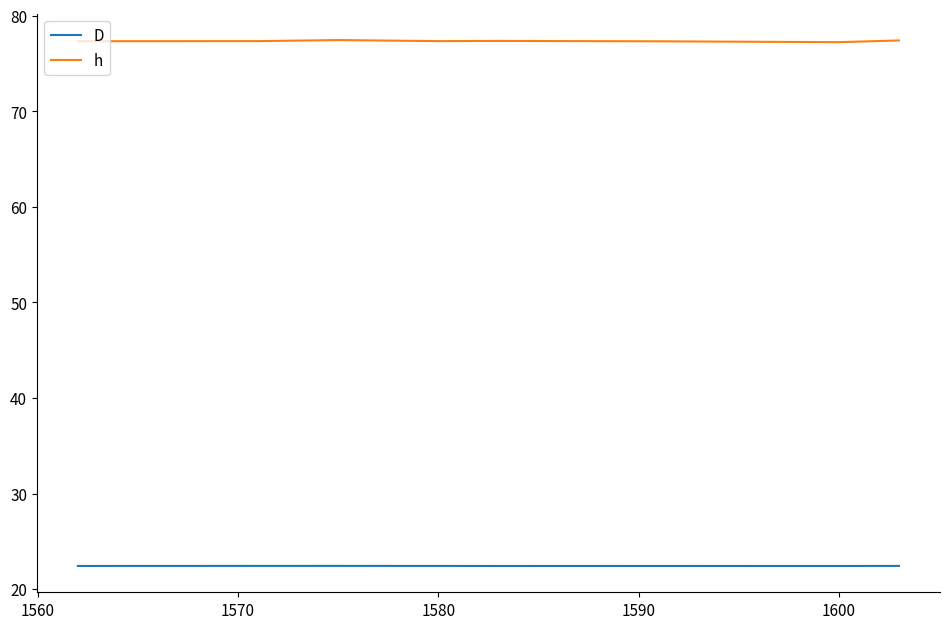

Rank the series by their maximum value, from highest to lowest.

h, D